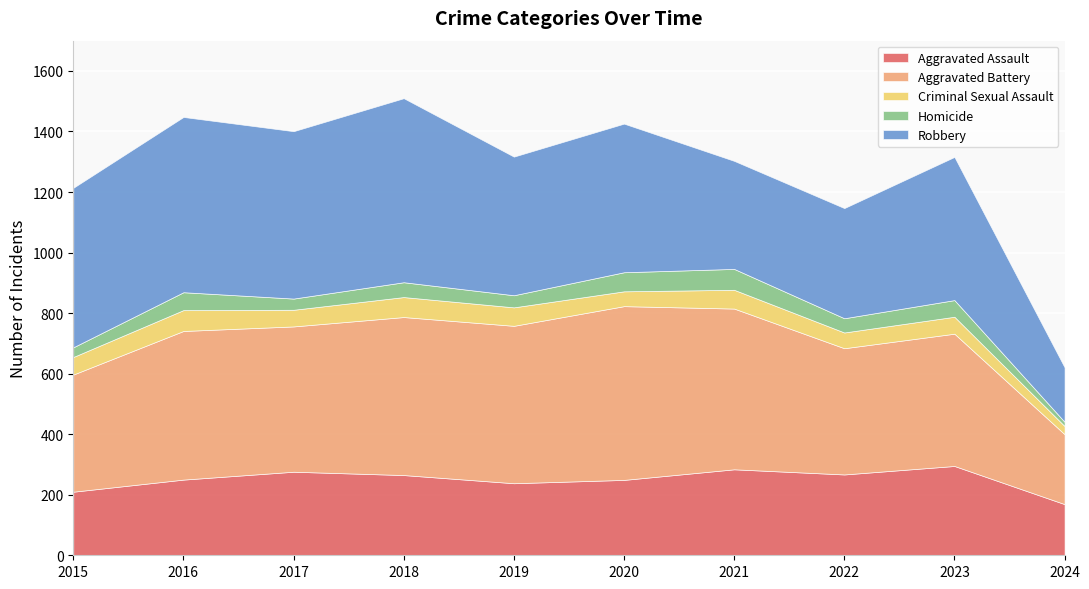

At 2016, list the series in order from smallest to largest.

Homicide, Criminal Sexual Assault, Aggravated Assault, Aggravated Battery, Robbery